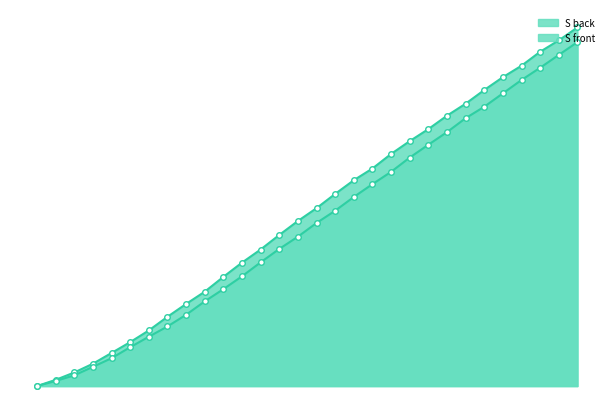

At which label is S back closest to 60?

64